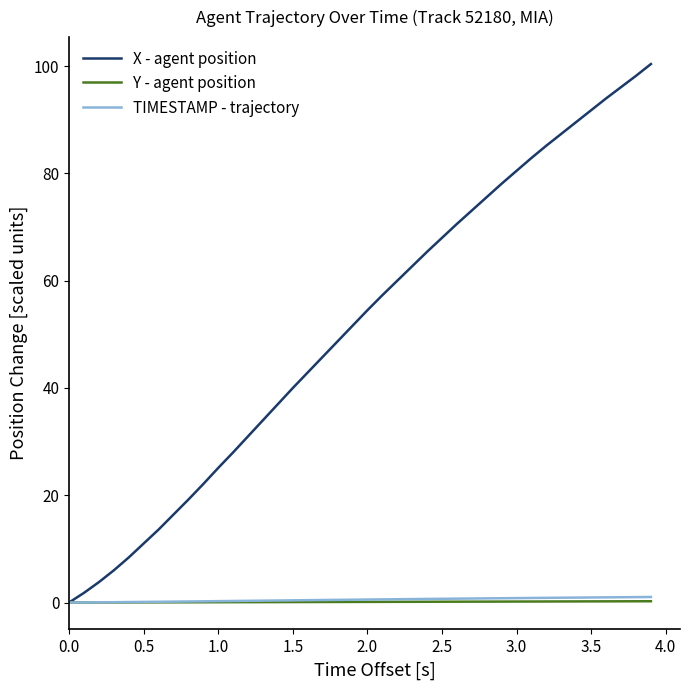

What is the greatest value displayed?

100.4